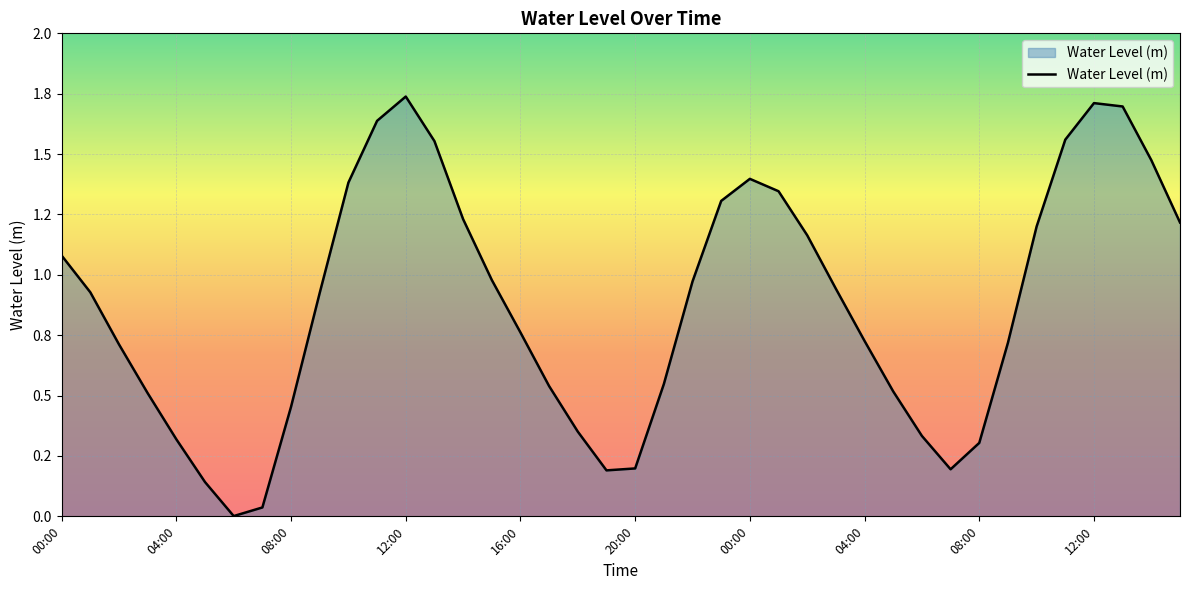

Reading left to right, extract all data points from this chart.

1.1	0.9	0.7	0.5	0.3	0.1	0.0	0.0	0.5	0.9	1.4	1.6	1.7	1.6	1.2	1.0	0.8	0.5	0.4	0.2	0.2	0.5	1.0	1.3	1.4	1.3	1.2	0.9	0.7	0.5	0.3	0.2	0.3	0.7	1.2	1.6	1.7	1.7	1.5	1.2